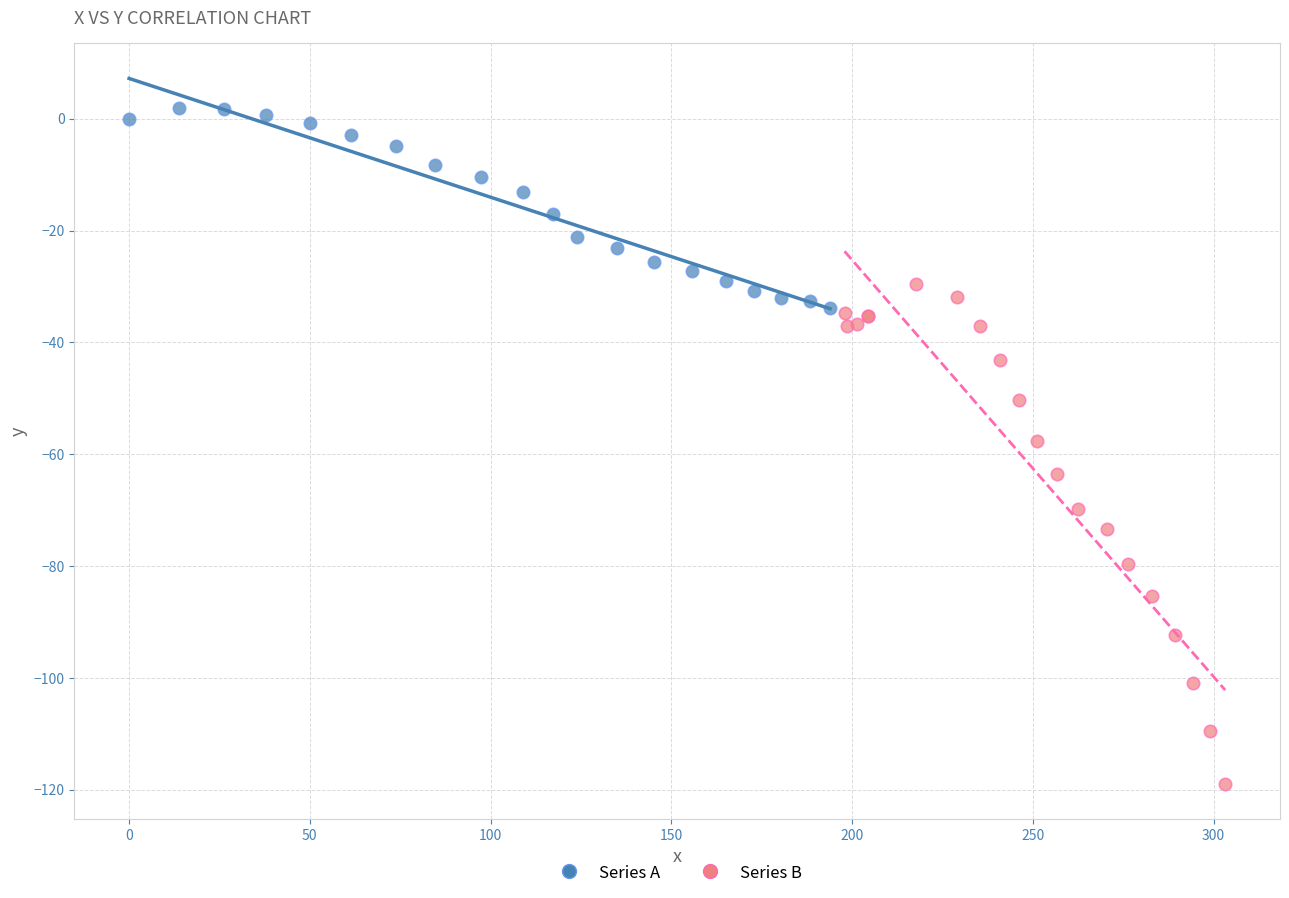

Which series has the widest spread of Y values?

Series B